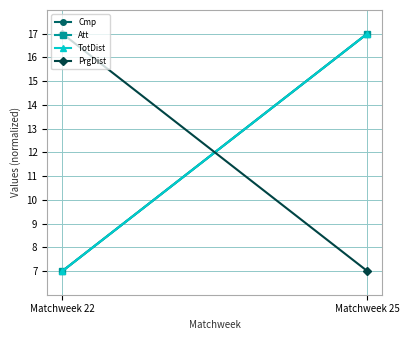

At which label is Att closest to 11?

Matchweek 22